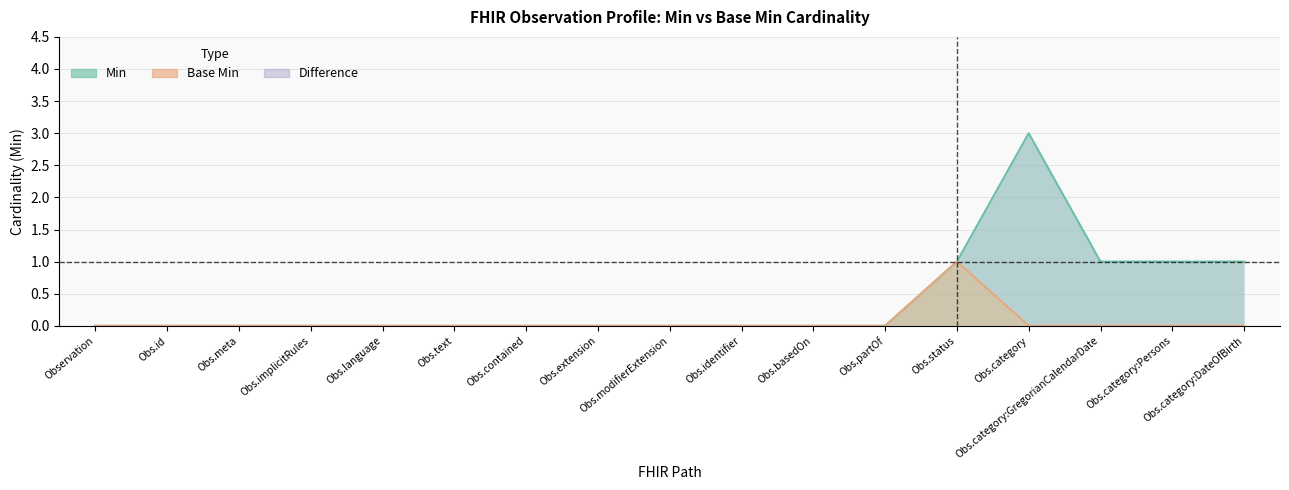

At which label is Base Min closest to 0?

Observation